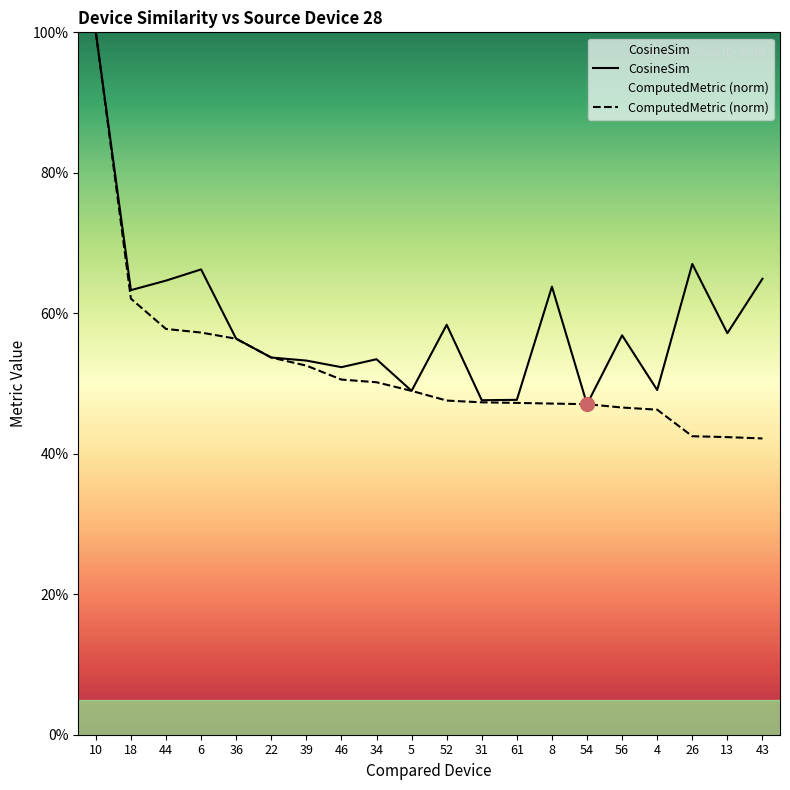

What is the average value of the CosineSim series?

0.6